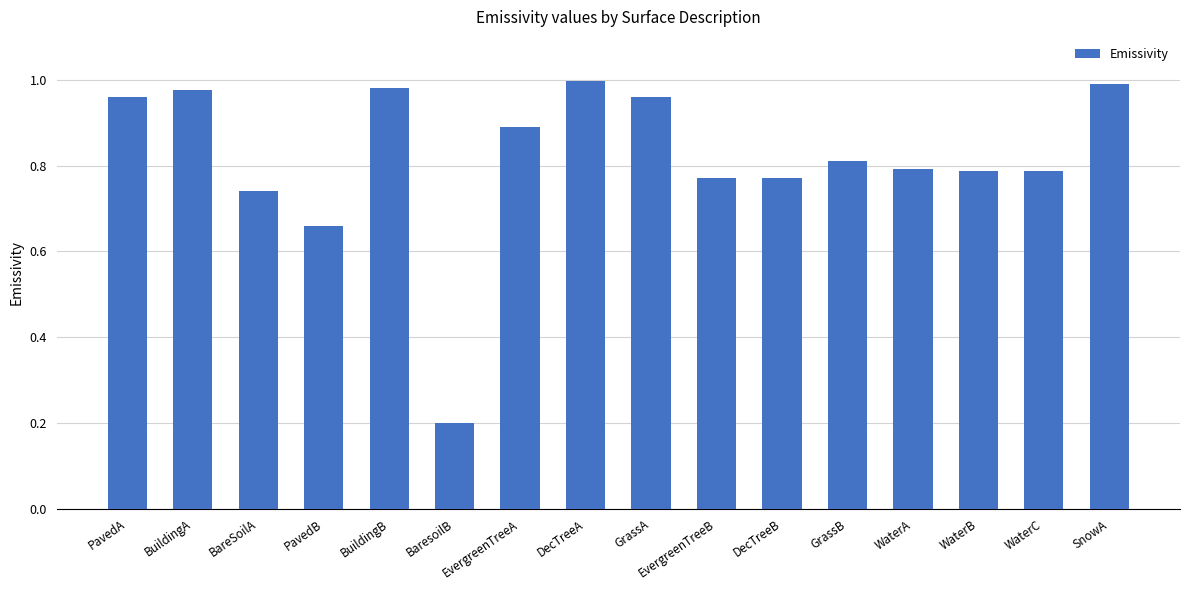

What is the difference between the maximum and second lowest values?

0.3